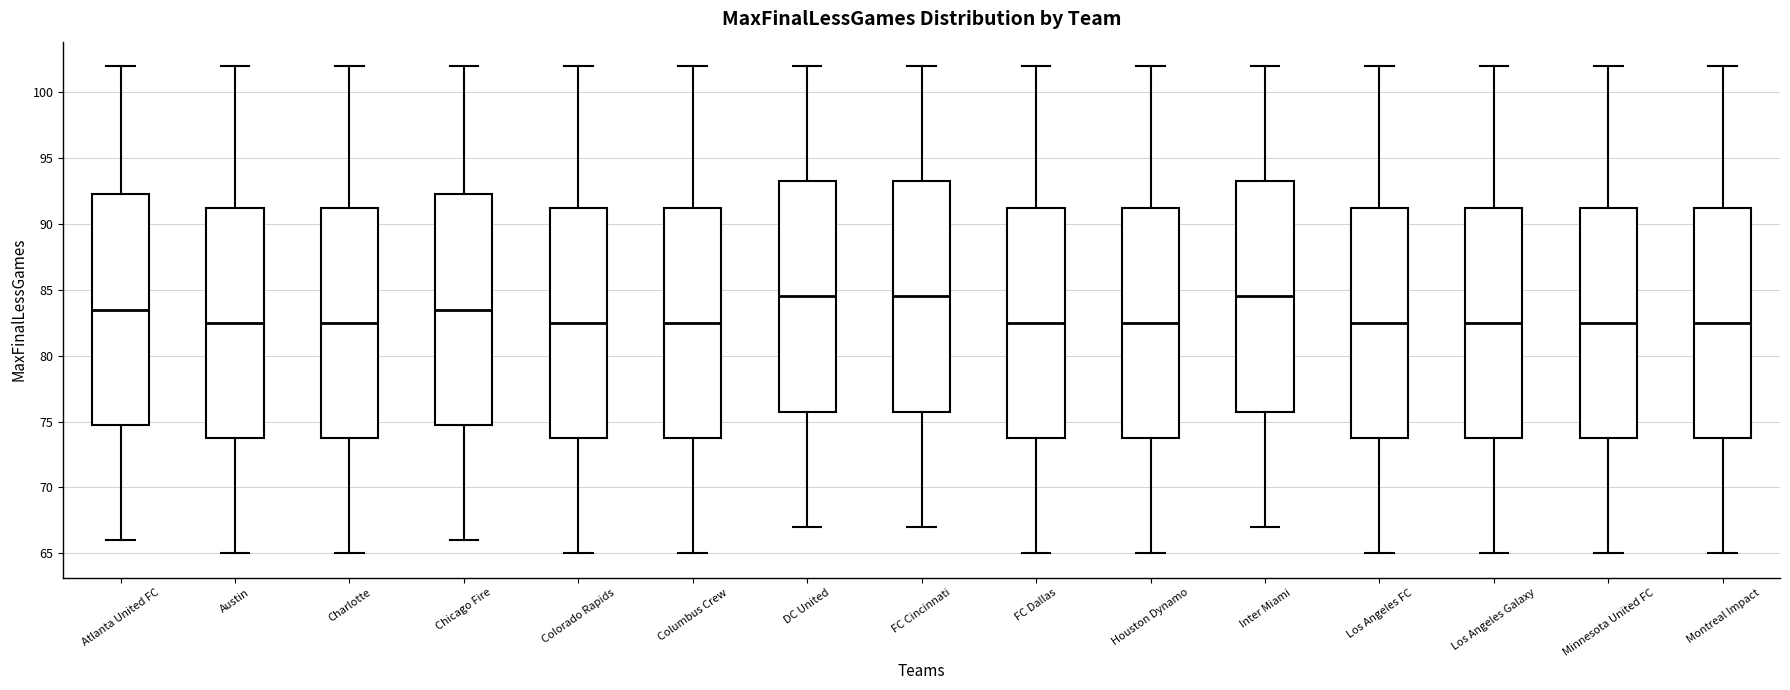

Reading left to right, read every box against the y-axis: the position of its median line, the range the box covers, and the ends of its whiskers. The values are not printed on the chart, so give them approximately, as read against the axis.

Atlanta United FC: median 83.5, box 75.0 to 92.5, whiskers 66.0 to 102.0
Austin: median 82.5, box 74.0 to 91.5, whiskers 65.0 to 102.0
Charlotte: median 82.5, box 74.0 to 91.5, whiskers 65.0 to 102.0
Chicago Fire: median 83.5, box 75.0 to 92.5, whiskers 66.0 to 102.0
Colorado Rapids: median 82.5, box 74.0 to 91.5, whiskers 65.0 to 102.0
Columbus Crew: median 82.5, box 74.0 to 91.5, whiskers 65.0 to 102.0
DC United: median 84.5, box 76.0 to 93.5, whiskers 67.0 to 102.0
FC Cincinnati: median 84.5, box 76.0 to 93.5, whiskers 67.0 to 102.0
FC Dallas: median 82.5, box 74.0 to 91.5, whiskers 65.0 to 102.0
Houston Dynamo: median 82.5, box 74.0 to 91.5, whiskers 65.0 to 102.0
Inter Miami: median 84.5, box 76.0 to 93.5, whiskers 67.0 to 102.0
Los Angeles FC: median 82.5, box 74.0 to 91.5, whiskers 65.0 to 102.0
Los Angeles Galaxy: median 82.5, box 74.0 to 91.5, whiskers 65.0 to 102.0
Minnesota United FC: median 82.5, box 74.0 to 91.5, whiskers 65.0 to 102.0
Montreal Impact: median 82.5, box 74.0 to 91.5, whiskers 65.0 to 102.0